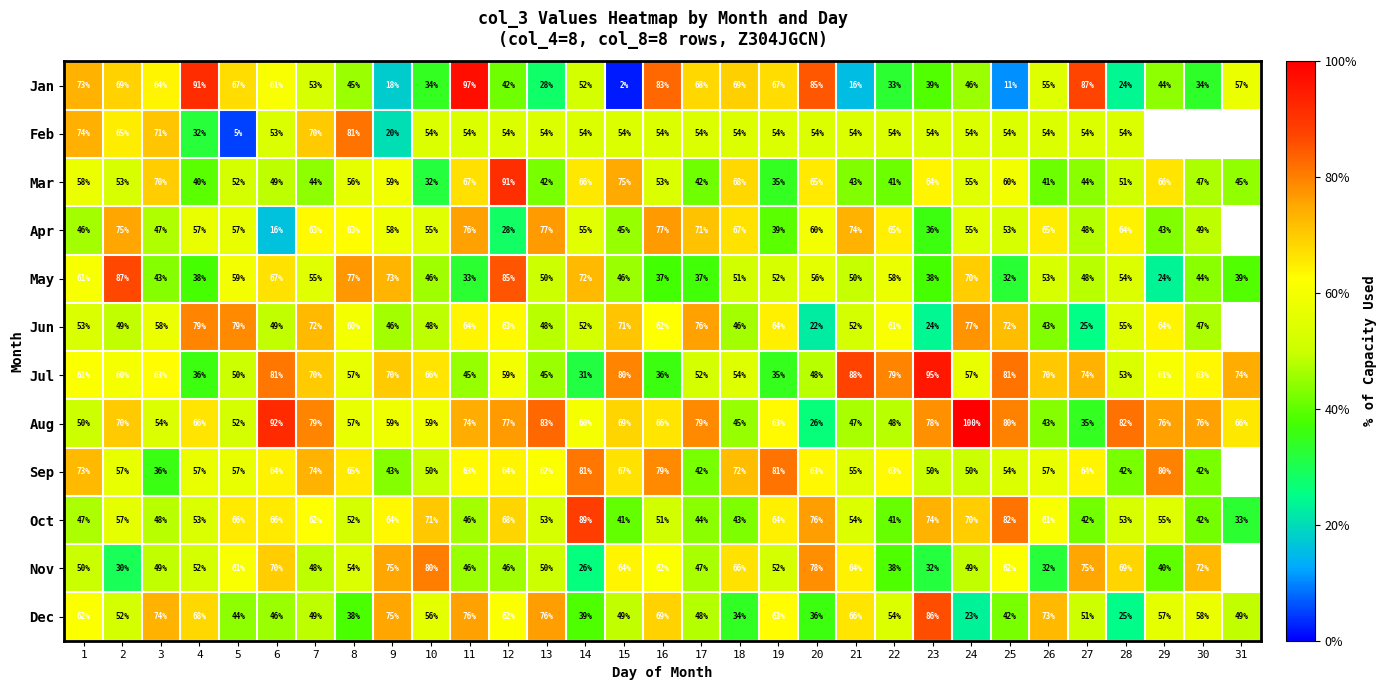

How many distinct data groups are displayed?

12